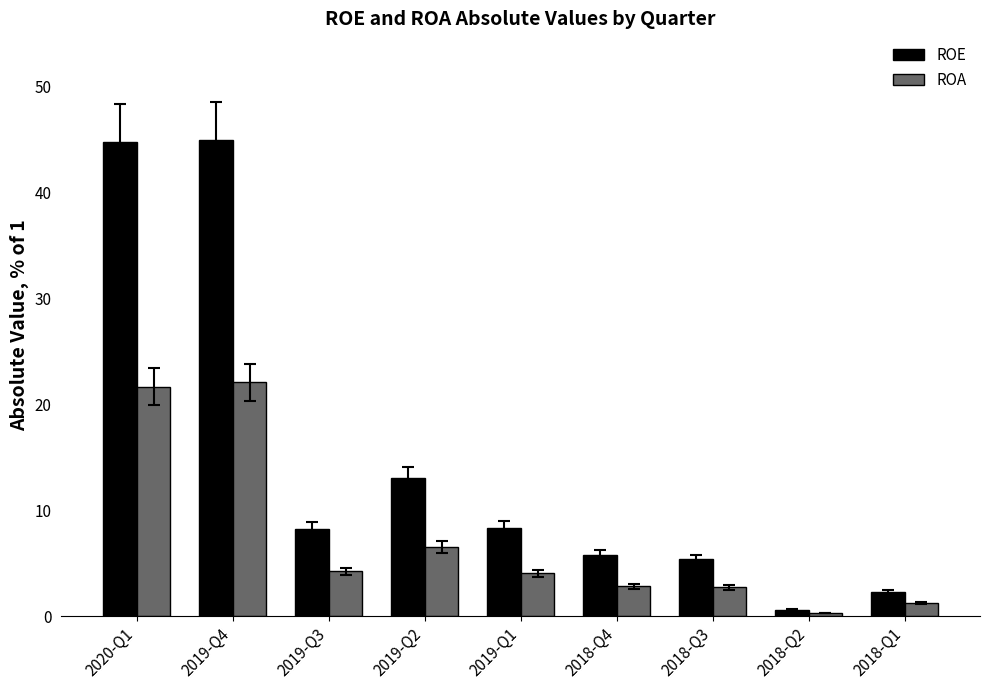

What is the minimum value shown in the chart?

0.3